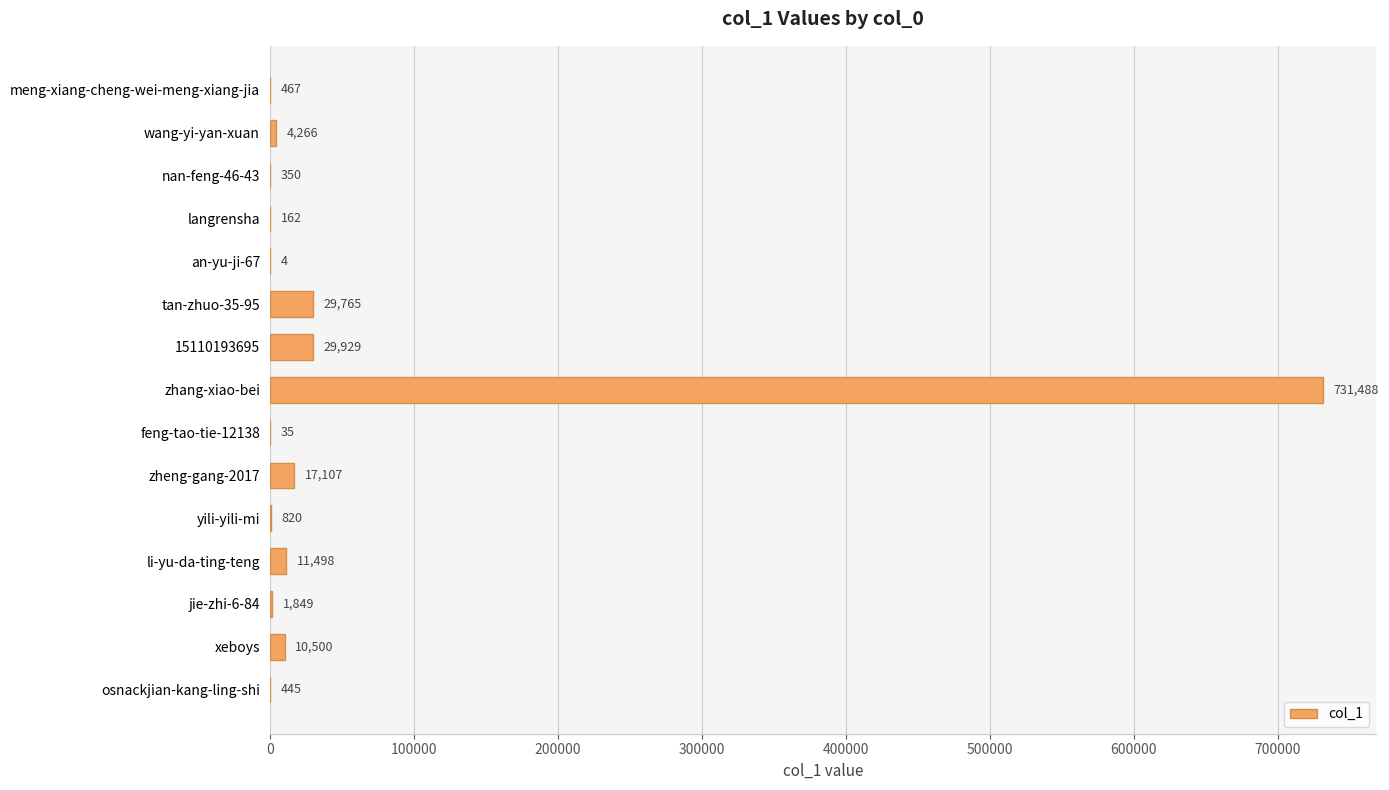

What is the sum of the values at tan-zhuo-35-95 and meng-xiang-cheng-wei-meng-xiang-jia?

30232